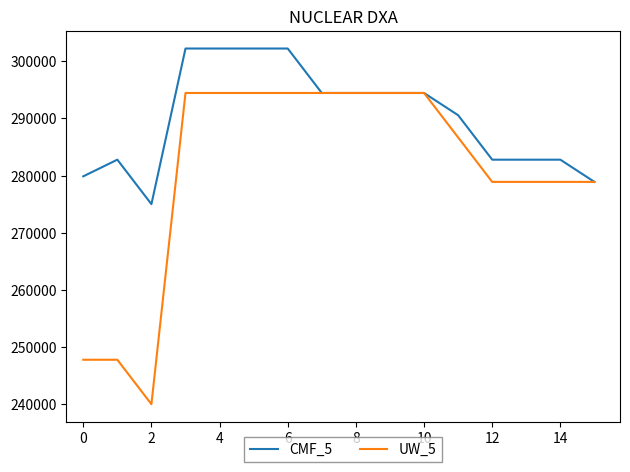

What is the minimum value shown in the chart?

240000.0